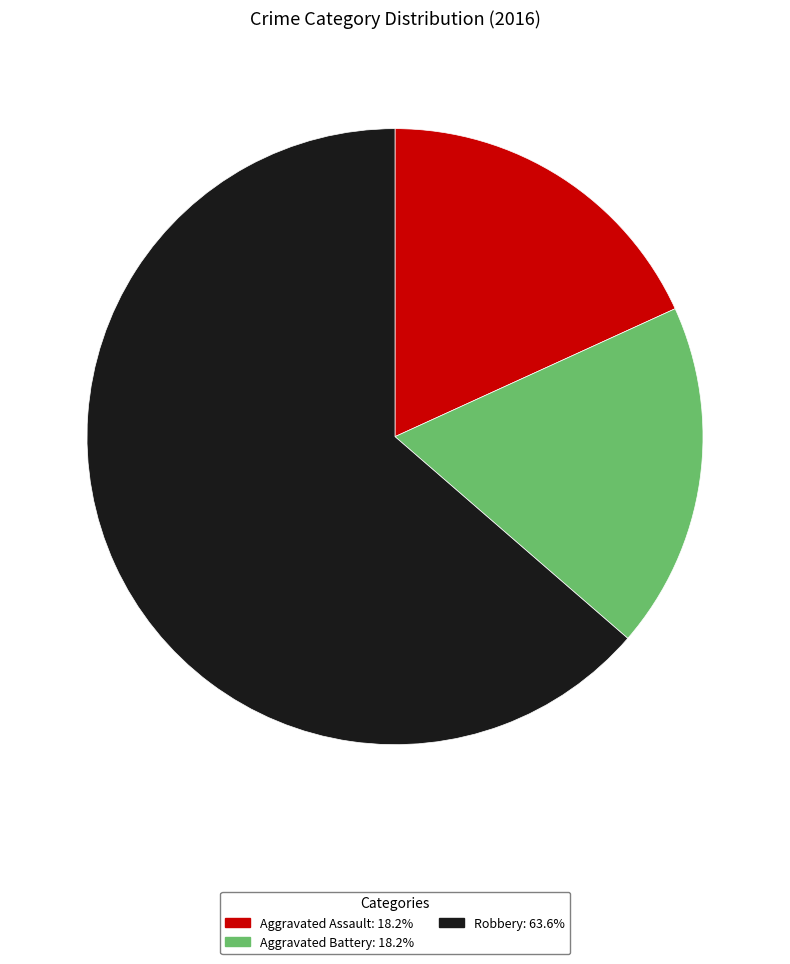

Between Aggravated Battery and Robbery, which is larger?

Robbery